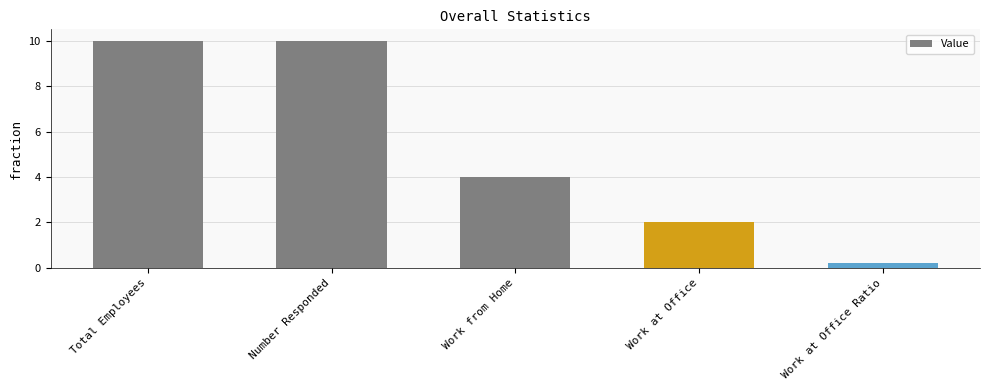

Is it true that the value at Work at Office Ratio is 0.2?

True